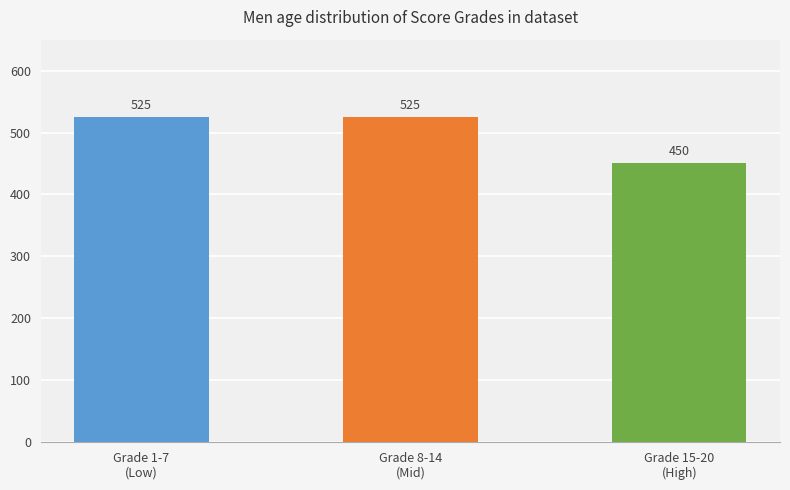

How many values are between 450 and 525?

3